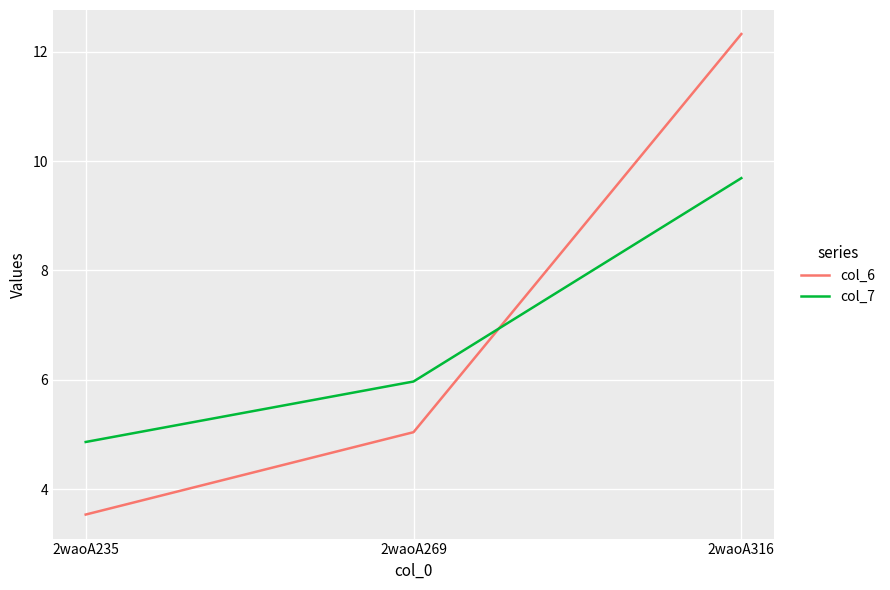

Which series has the largest total across all categories?

col_6